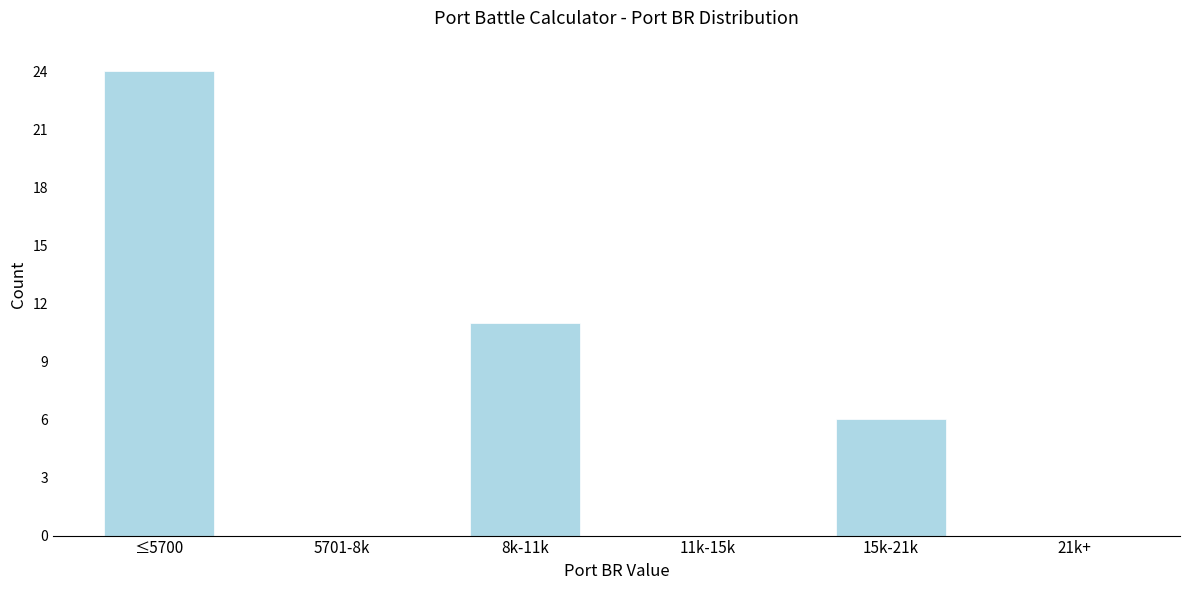

Reading right to left, transcribe all the data shown in this chart.

21k+=0	15k-21k=6	11k-15k=0	8k-11k=11	5701-8k=0	≤5700=24